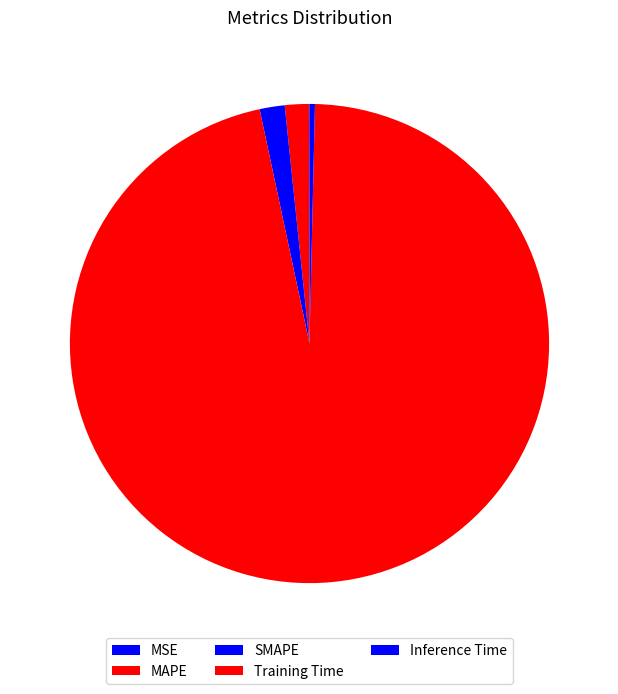

Between MSE and MAPE, which is larger?

MAPE